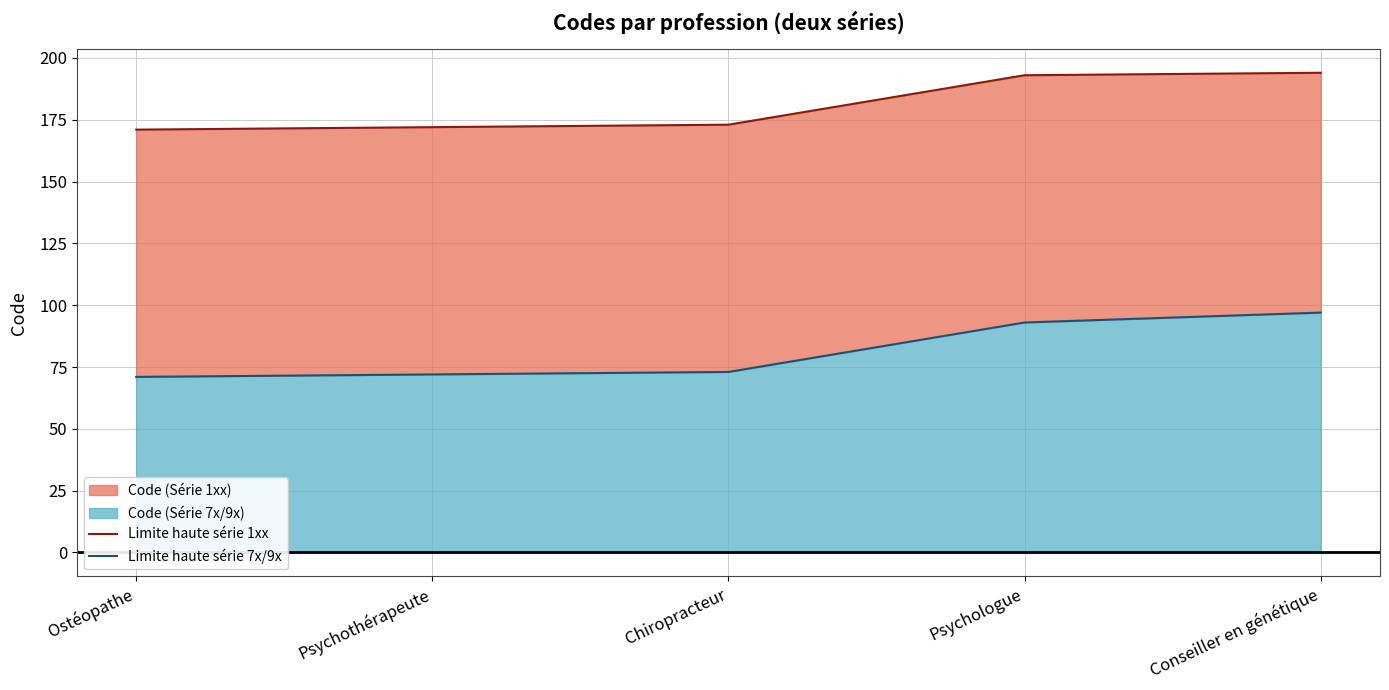

At which label does Limite haute série 1xx first exceed 173?

Psychologue